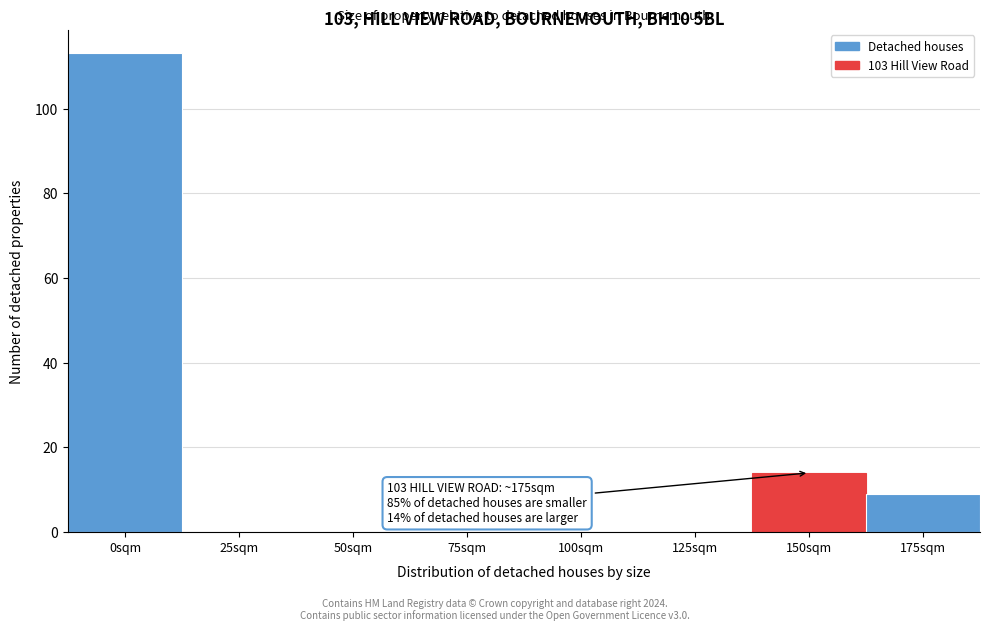

Reading left to right, transcribe all the data shown in this chart.

0sqm=113	25sqm=0	50sqm=0	75sqm=0	100sqm=0	125sqm=0	150sqm=14	175sqm=9